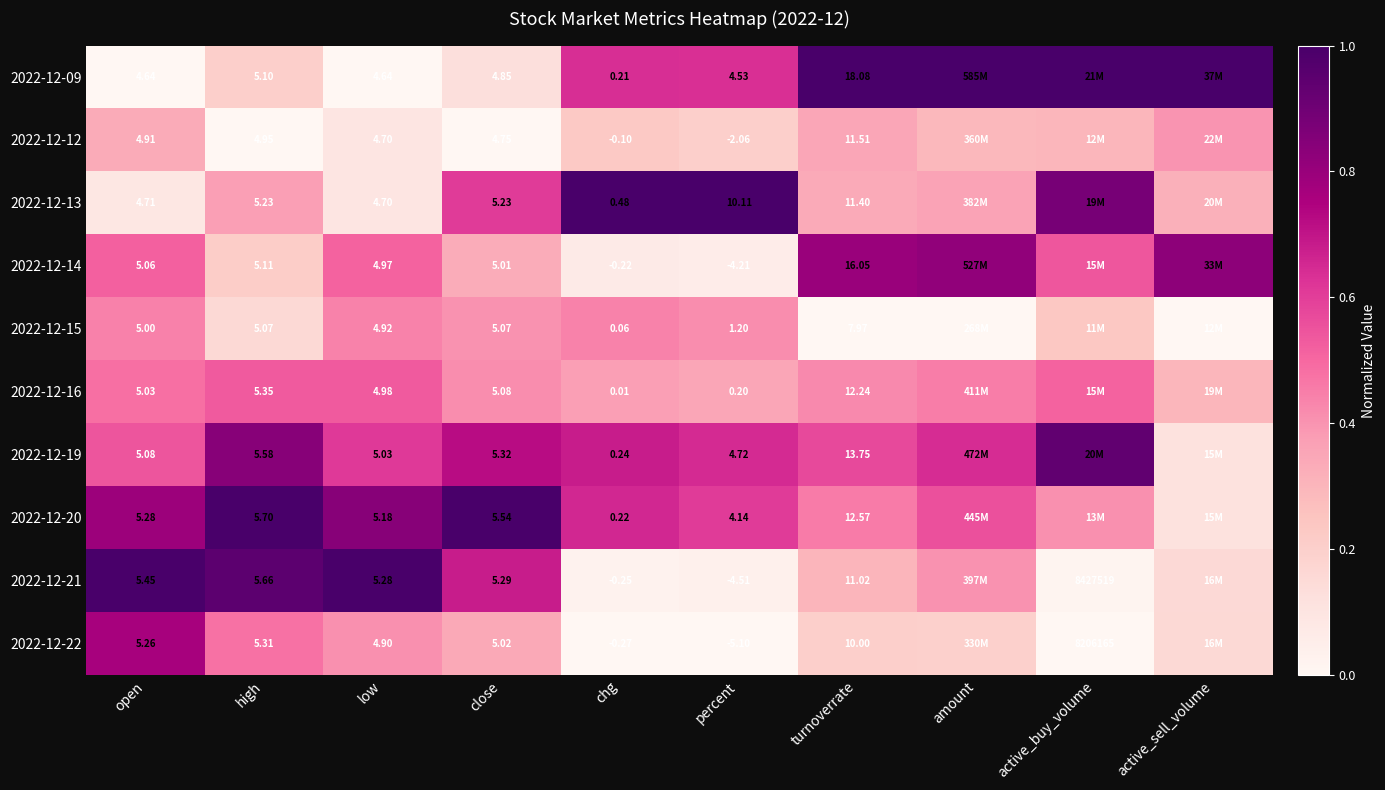

Between chg and amount, which is larger?

amount